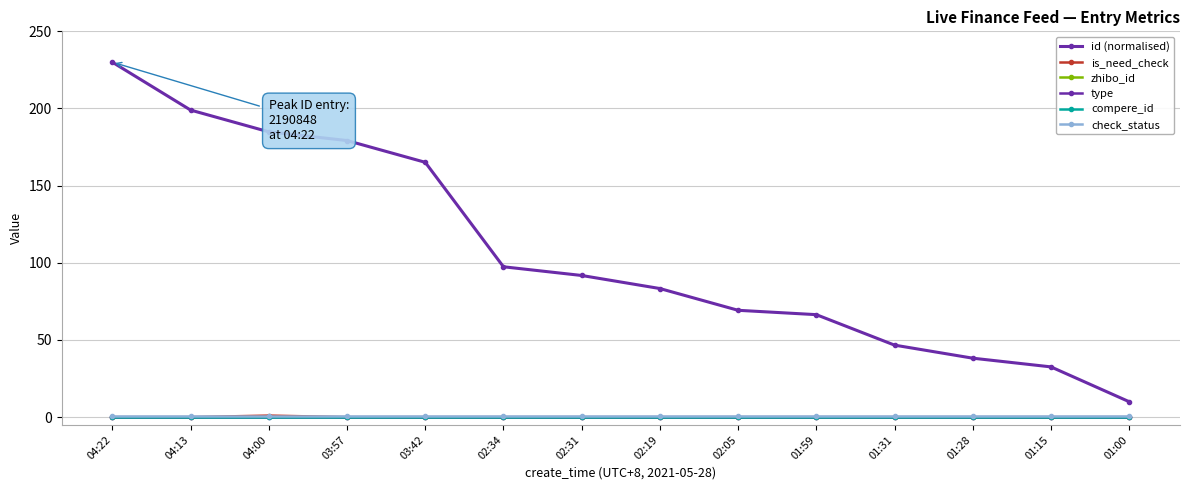

Reading right to left, list all the values displayed in this chart.

id (normalised): 10.0	32.6	38.2	46.7	66.4	69.2	83.3	91.8	97.4	165.1	179.2	184.9	199.0	230.0
is_need_check: 0.0	0.0	0.0	0.0	0.0	0.0	0.0	0.0	0.0	0.0	0.0	1.0	0.0	0.0
zhibo_id: 1520.0	1520.0	1520.0	1520.0	1520.0	1520.0	1520.0	1520.0	1520.0	1520.0	1520.0	1520.0	1520.0	1520.0
type: 0.0	0.0	0.0	0.0	0.0	0.0	0.0	0.0	0.0	0.0	0.0	0.0	0.0	0.0
compere_id: 0.0	0.0	0.0	0.0	0.0	0.0	0.0	0.0	0.0	0.0	0.0	0.0	0.0	0.0
check_status: 1.0	1.0	1.0	1.0	1.0	1.0	1.0	1.0	1.0	1.0	1.0	1.0	1.0	1.0